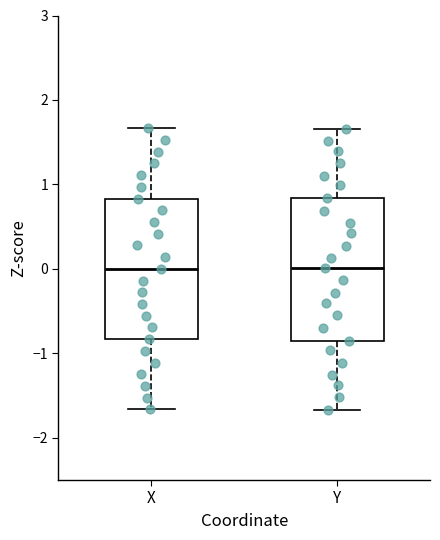

Reading left to right, transcribe this box plot: for each box, give where its median line is, the range the box spans, and where its two whiskers end, as read against the y-axis. The values are not printed on the chart, so give them approximately, as read against the axis.

X: median 0.0, box -0.8 to 0.8, whiskers -1.7 to 1.7
Y: median 0.0, box -0.8 to 0.8, whiskers -1.7 to 1.7